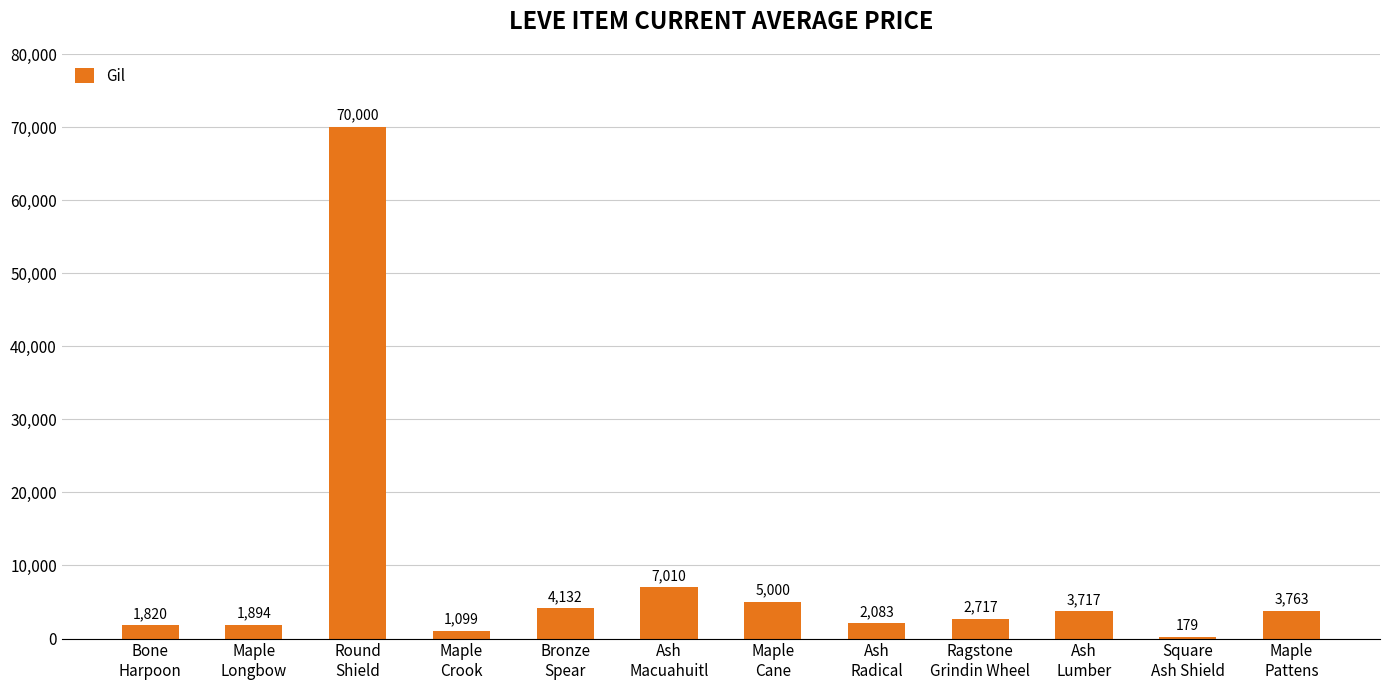

What is the change in value from Bone
Harpoon to Ash
Radical?

+263